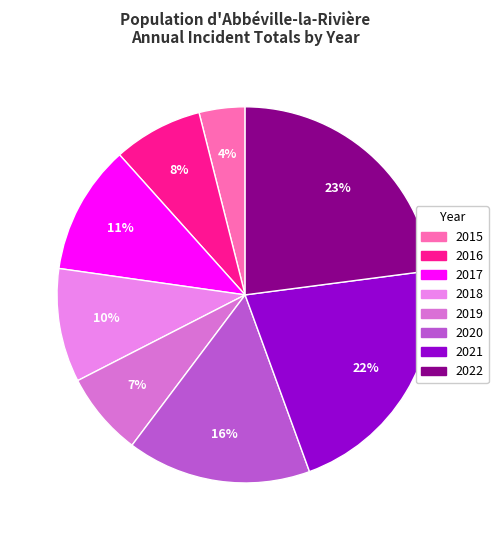

Count the number of slices in the pie.

8